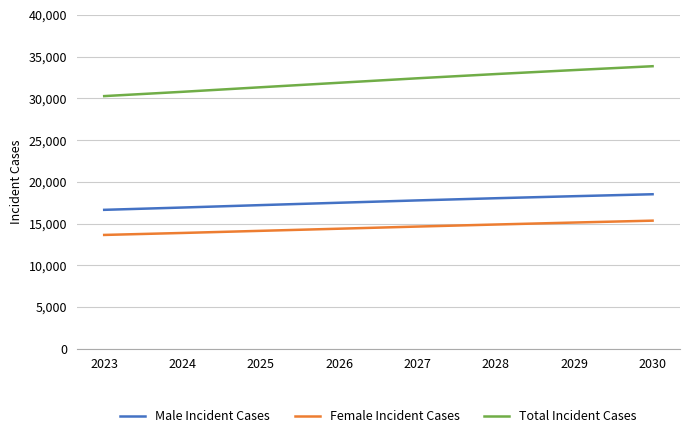

True or false: Total Incident Cases and Male Incident Cases intersect in this chart.

False